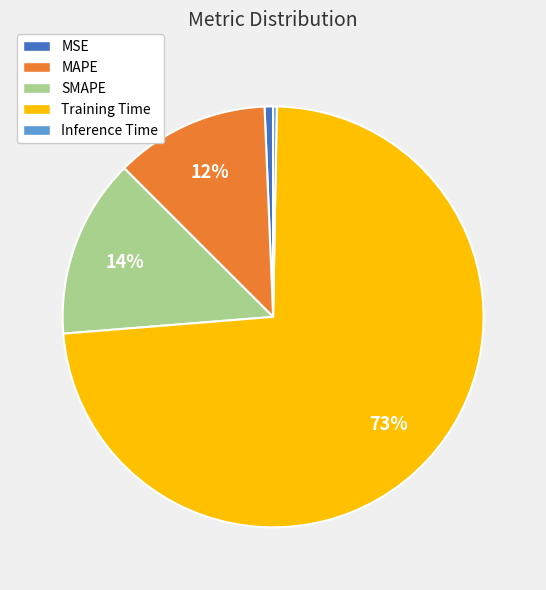

To the nearest percent, what portion does MSE represent?

1%